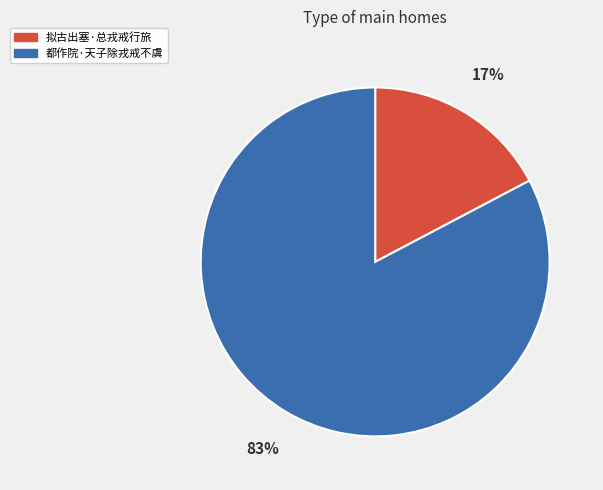

Is it true that 都作院·天子除戎戒不虞 is 71% of the pie?

False